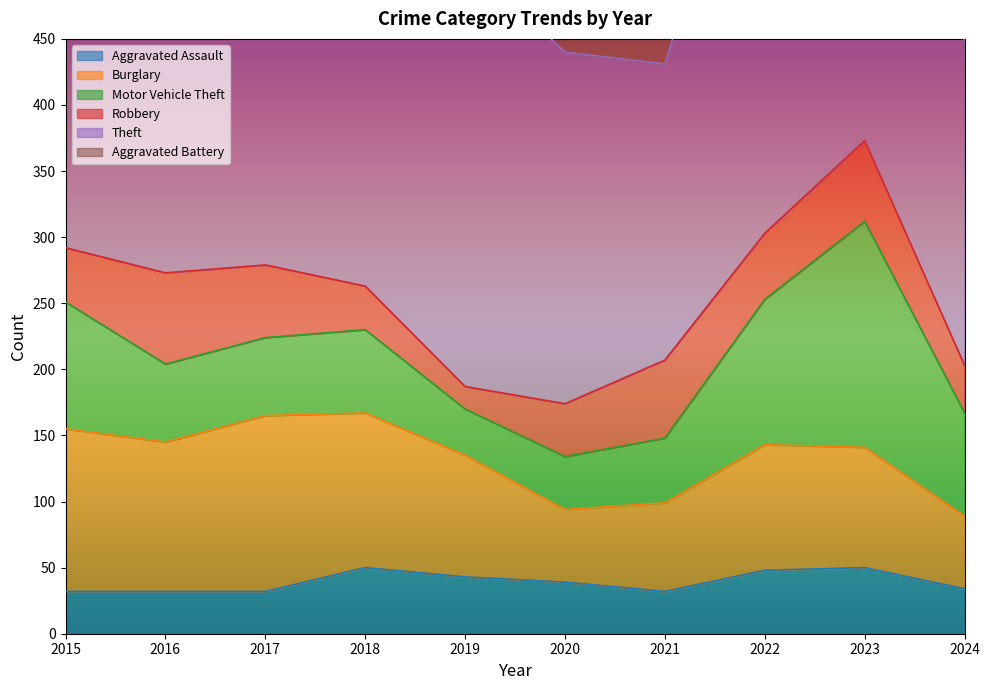

Is the value of Burglary at 2015 greater than the value of Aggravated Assault at 2019?

Yes